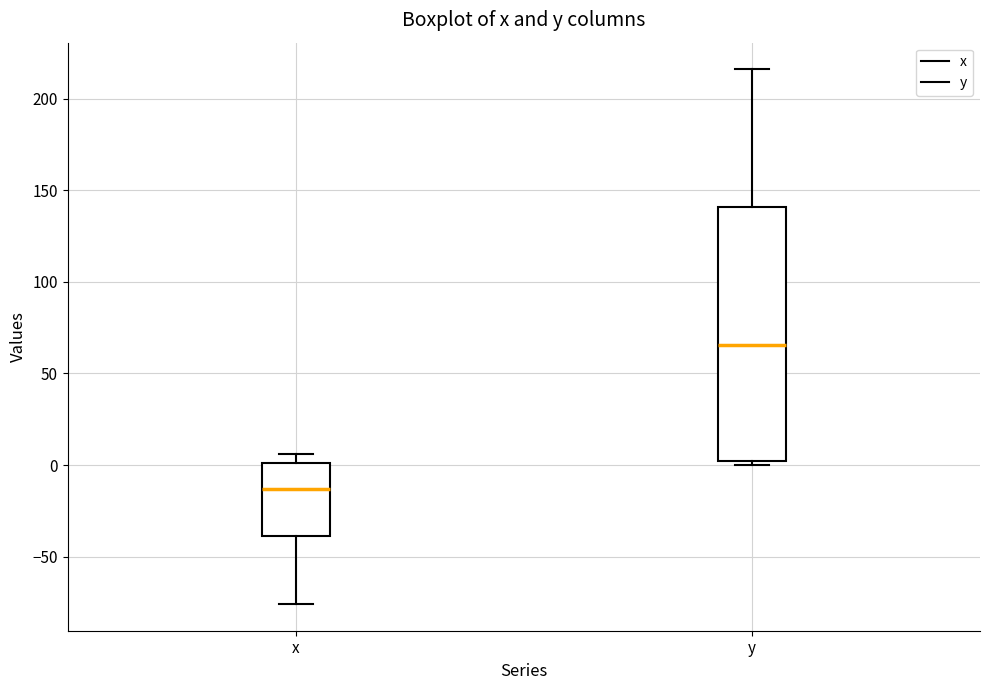

Where is the upper edge of the box for x on the y-axis? The values are not printed on the chart, so give them approximately, as read against the axis.

0